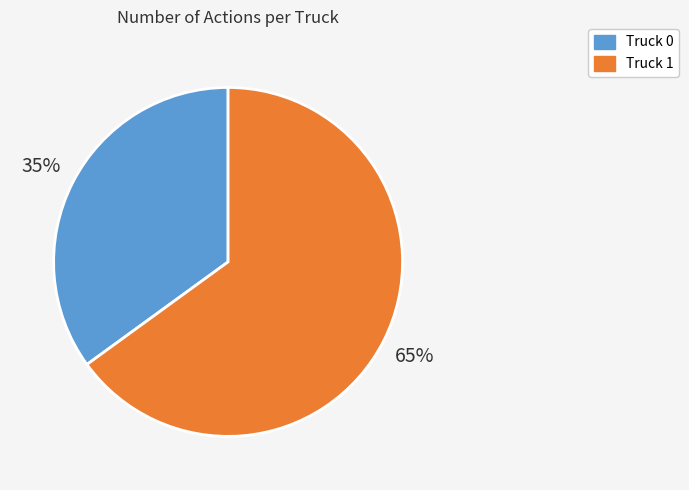

Which slice is the largest?

Truck 1